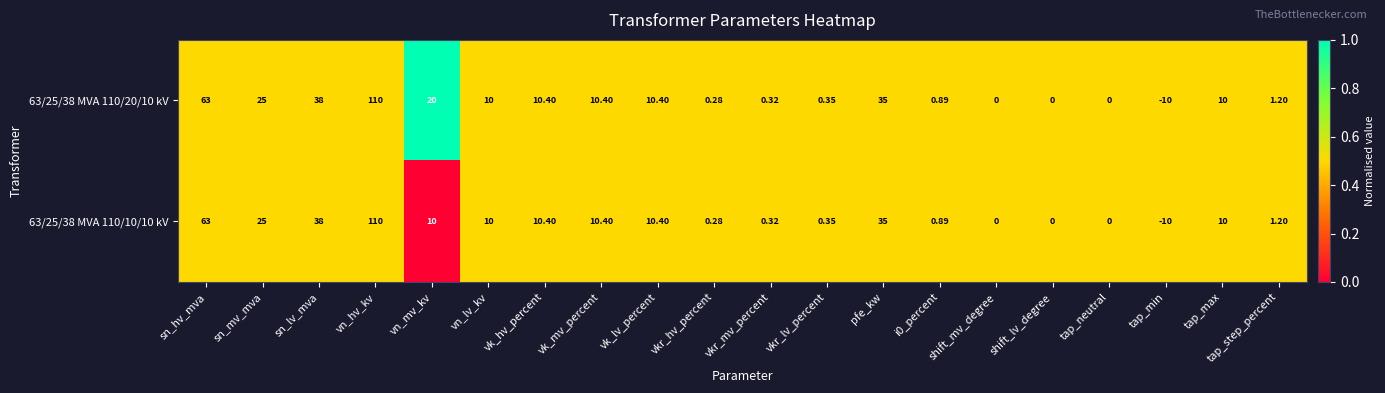

Where does the 63/25/38 MVA 110/20/10 kV series first go above 10?

sn_hv_mva